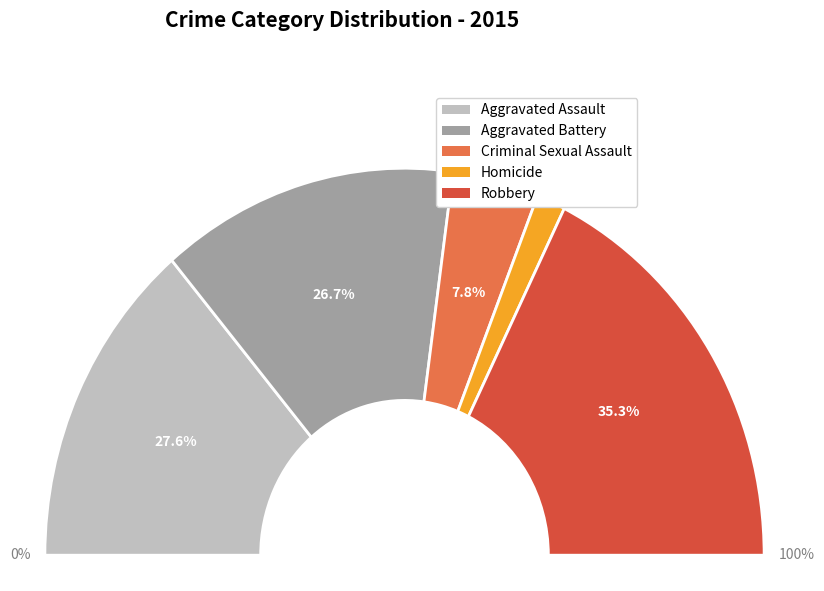

Rank the categories by value from highest to lowest.

Robbery, Aggravated Assault, Aggravated Battery, Criminal Sexual Assault, Homicide